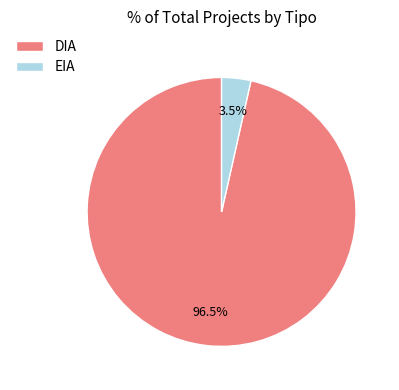

Combined, do EIA and DIA account for over 50%?

Yes